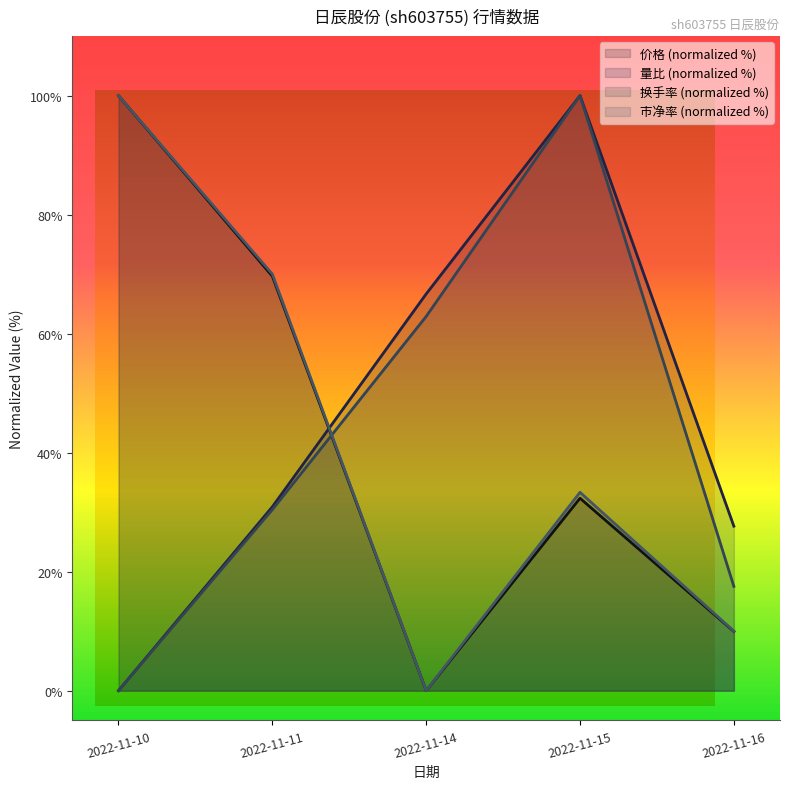

Reading right to left, extract all data points from this chart.

价格: 2022-11-16=10.0	2022-11-15=32.3	2022-11-14=0.0	2022-11-11=69.7	2022-11-10=100.0
量比: 2022-11-16=27.6	2022-11-15=100.0	2022-11-14=66.7	2022-11-11=30.9	2022-11-10=0.0
换手率: 2022-11-16=17.5	2022-11-15=100.0	2022-11-14=62.9	2022-11-11=30.4	2022-11-10=0.0
市净率: 2022-11-16=10.0	2022-11-15=33.3	2022-11-14=0.0	2022-11-11=70.0	2022-11-10=100.0